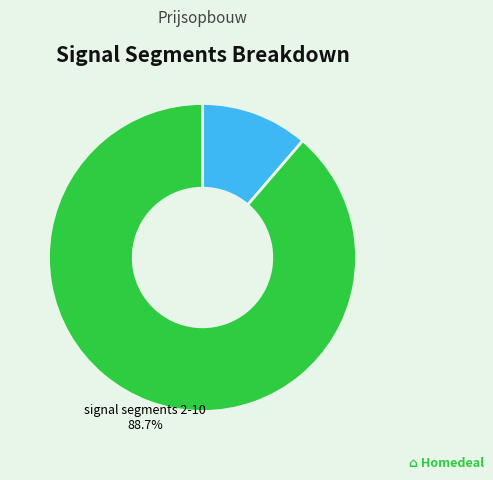

Is there any slice that represents more than half of the pie?

Yes